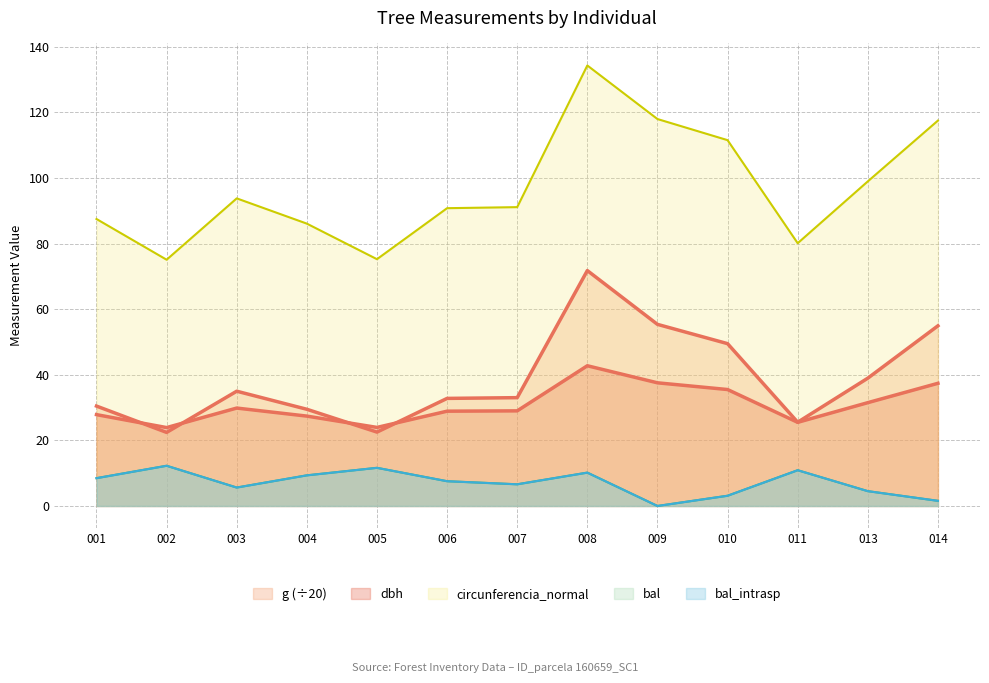

What is the value of the circunferencia_normal point at the 7th from the left?

91.1